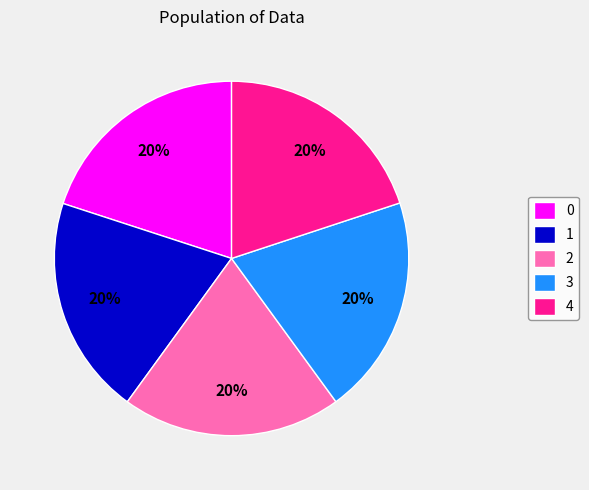

How many segments does this pie chart have?

5